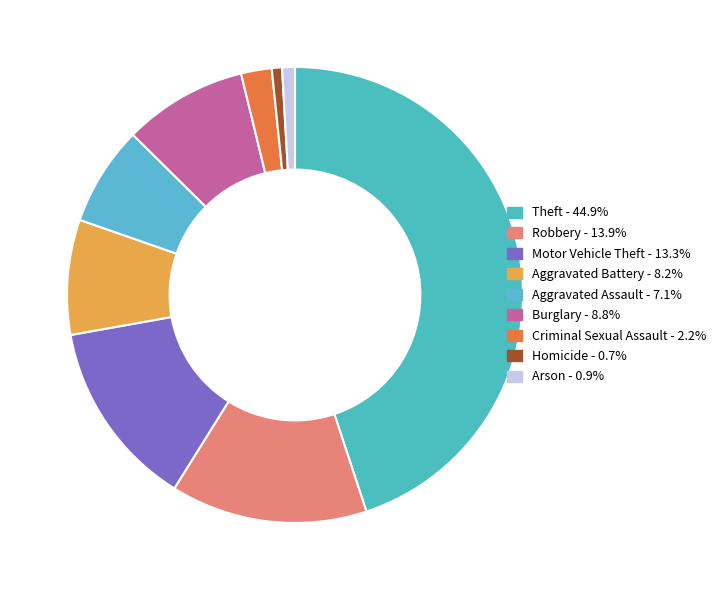

Does Criminal Sexual Assault represent more than half of the total?

No